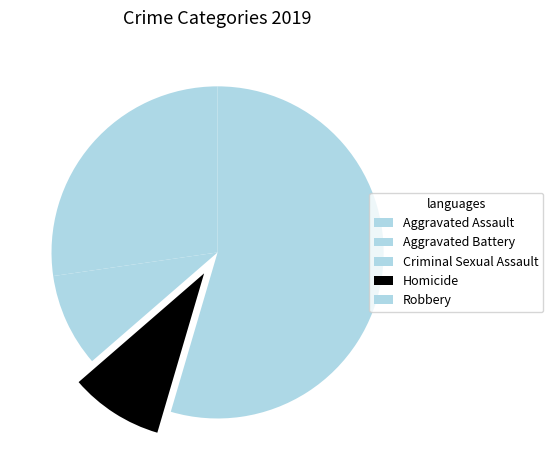

Between Criminal Sexual Assault and Robbery, which is larger?

Robbery